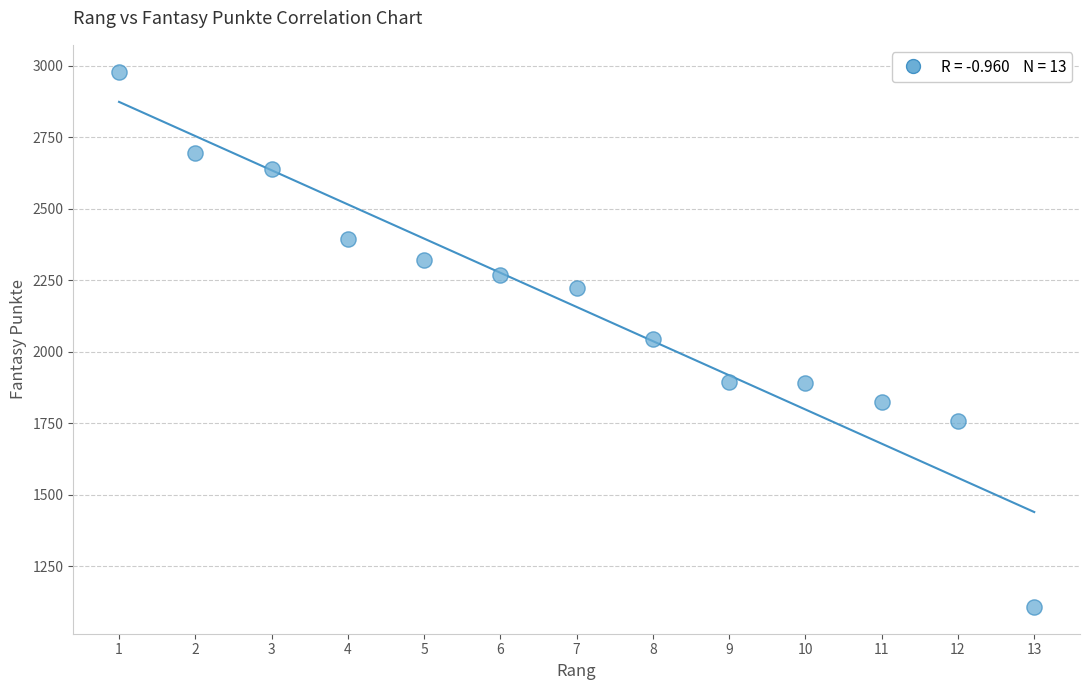

What is the range of Y values (max minus min)?

1871